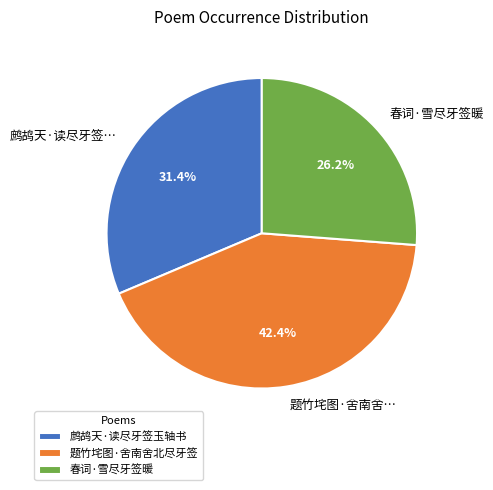

What portion of the pie excludes 鹧鸪天·读尽牙签玉轴书?

68.6%